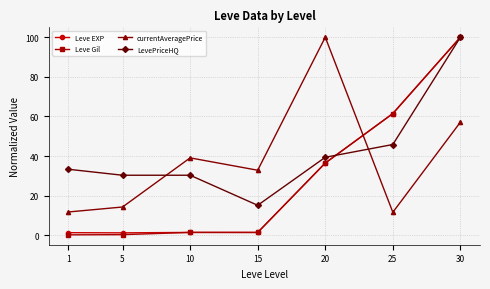

What is the sum of all Leve Gil values?

201.4